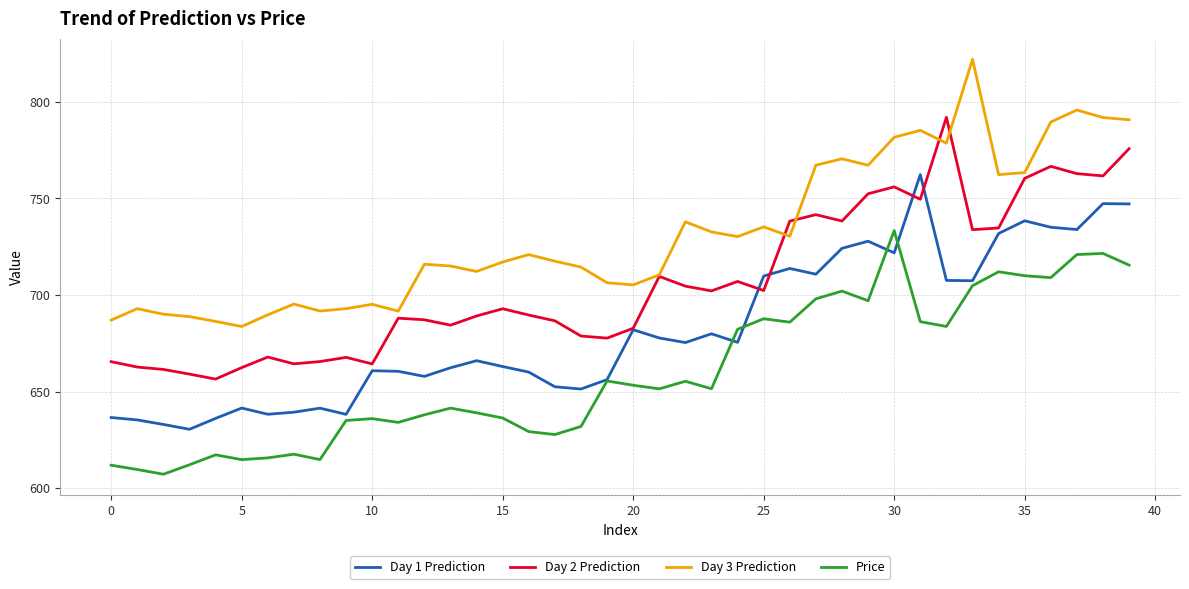

True or false: Day 3 Prediction has more than 0 interior local peaks.

True